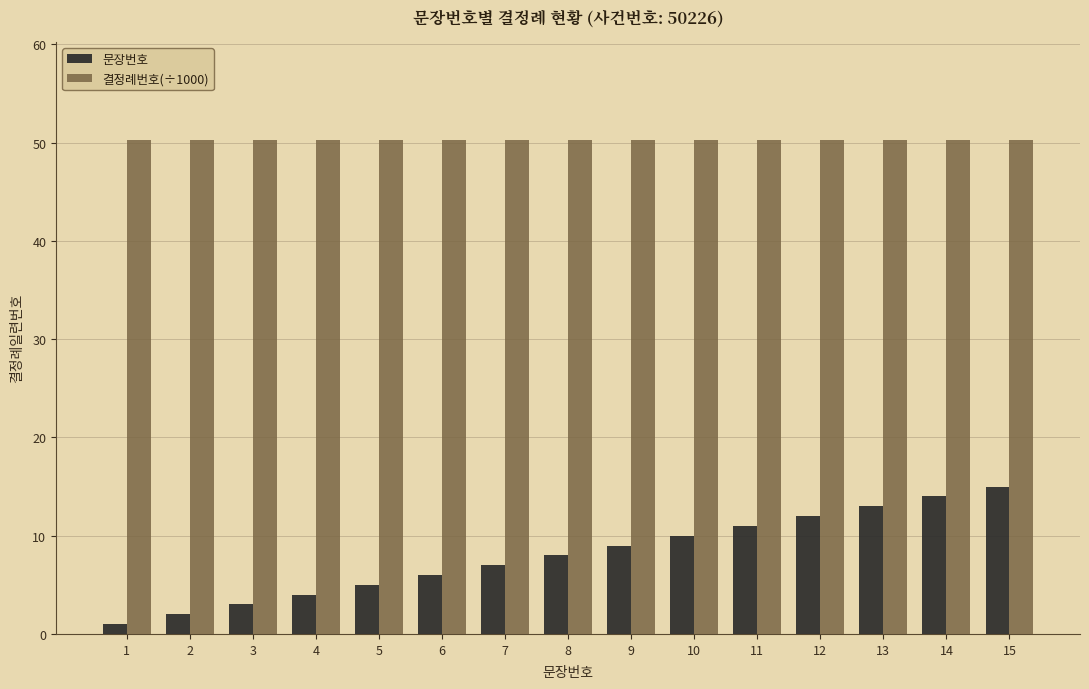

Rank the series by their maximum value, from lowest to highest.

문장번호, 결정례번호(÷1000)